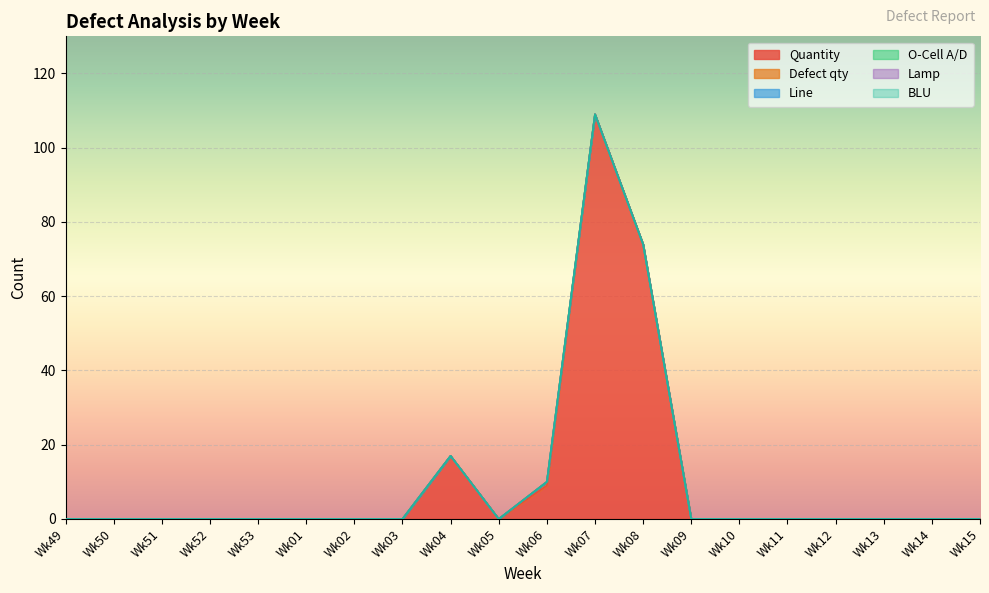

Reading right to left, extract all data points from this chart.

Quantity: Wk15=0	Wk14=0	Wk13=0	Wk12=0	Wk11=0	Wk10=0	Wk09=0	Wk08=74	Wk07=109	Wk06=9	Wk05=0	Wk04=17	Wk03=0	Wk02=0	Wk01=0	Wk53=0	Wk52=0	Wk51=0	Wk50=0	Wk49=0
Defect qty: Wk15=0	Wk14=0	Wk13=0	Wk12=0	Wk11=0	Wk10=0	Wk09=0	Wk08=0	Wk07=0	Wk06=1	Wk05=0	Wk04=0	Wk03=0	Wk02=0	Wk01=0	Wk53=0	Wk52=0	Wk51=0	Wk50=0	Wk49=0
Line: Wk15=0	Wk14=0	Wk13=0	Wk12=0	Wk11=0	Wk10=0	Wk09=0	Wk08=0	Wk07=0	Wk06=0	Wk05=0	Wk04=0	Wk03=0	Wk02=0	Wk01=0	Wk53=0	Wk52=0	Wk51=0	Wk50=0	Wk49=0
O-Cell A/D: Wk15=0	Wk14=0	Wk13=0	Wk12=0	Wk11=0	Wk10=0	Wk09=0	Wk08=0	Wk07=0	Wk06=0	Wk05=0	Wk04=0	Wk03=0	Wk02=0	Wk01=0	Wk53=0	Wk52=0	Wk51=0	Wk50=0	Wk49=0
Lamp: Wk15=0	Wk14=0	Wk13=0	Wk12=0	Wk11=0	Wk10=0	Wk09=0	Wk08=0	Wk07=0	Wk06=0	Wk05=0	Wk04=0	Wk03=0	Wk02=0	Wk01=0	Wk53=0	Wk52=0	Wk51=0	Wk50=0	Wk49=0
BLU: Wk15=0	Wk14=0	Wk13=0	Wk12=0	Wk11=0	Wk10=0	Wk09=0	Wk08=0	Wk07=0	Wk06=0	Wk05=0	Wk04=0	Wk03=0	Wk02=0	Wk01=0	Wk53=0	Wk52=0	Wk51=0	Wk50=0	Wk49=0